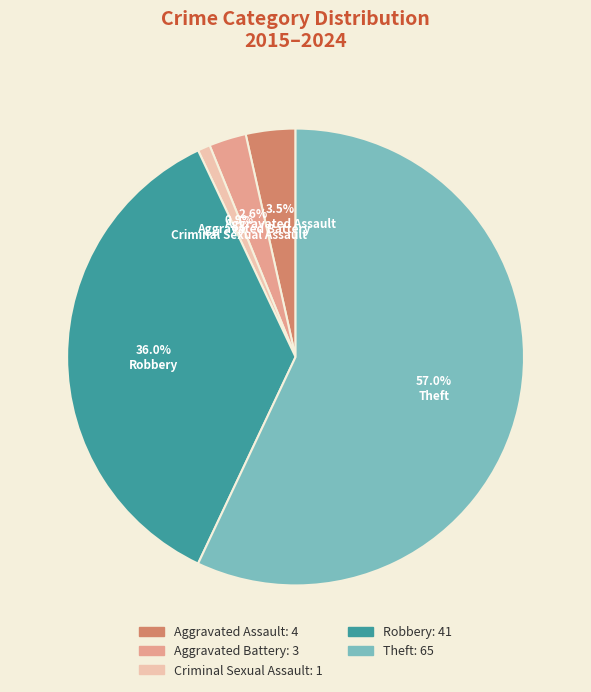

Count the number of slices in the pie.

5